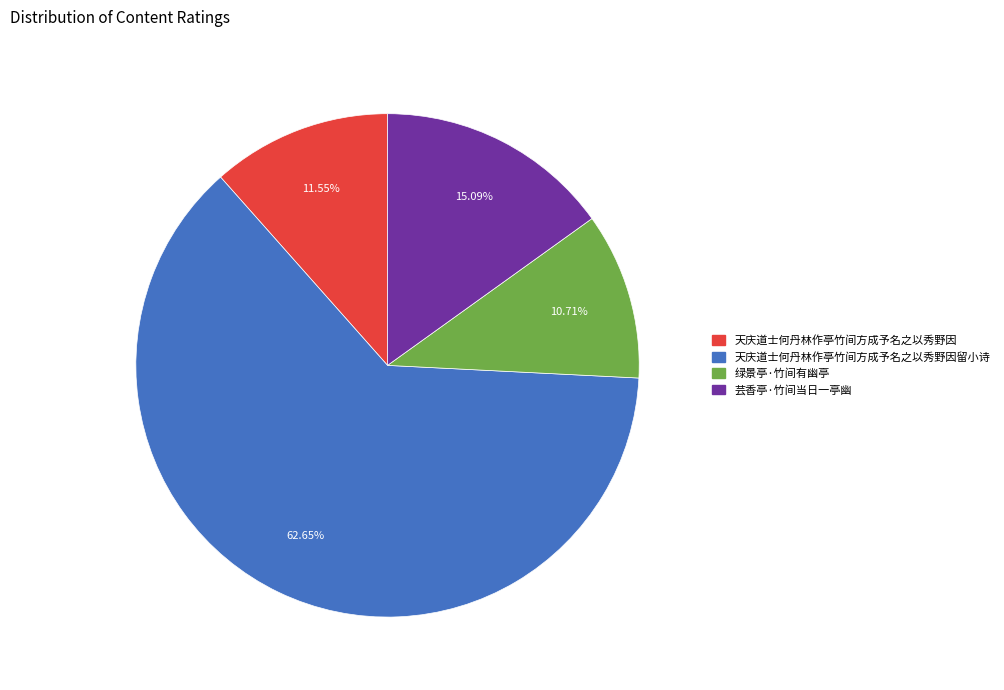

Does any single category account for the majority?

Yes